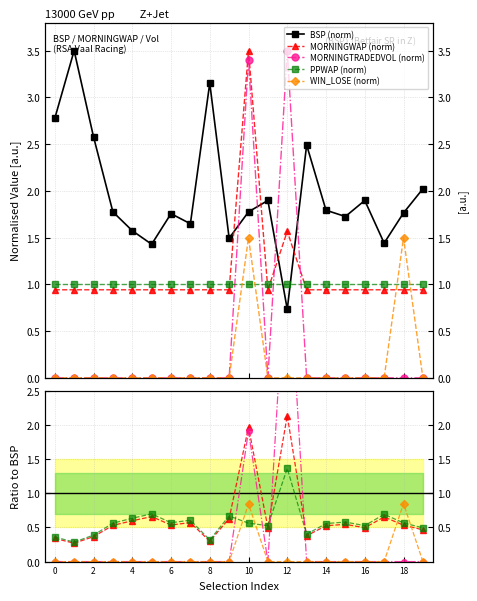

Does the chart display data point markers on the line(s)?

Yes